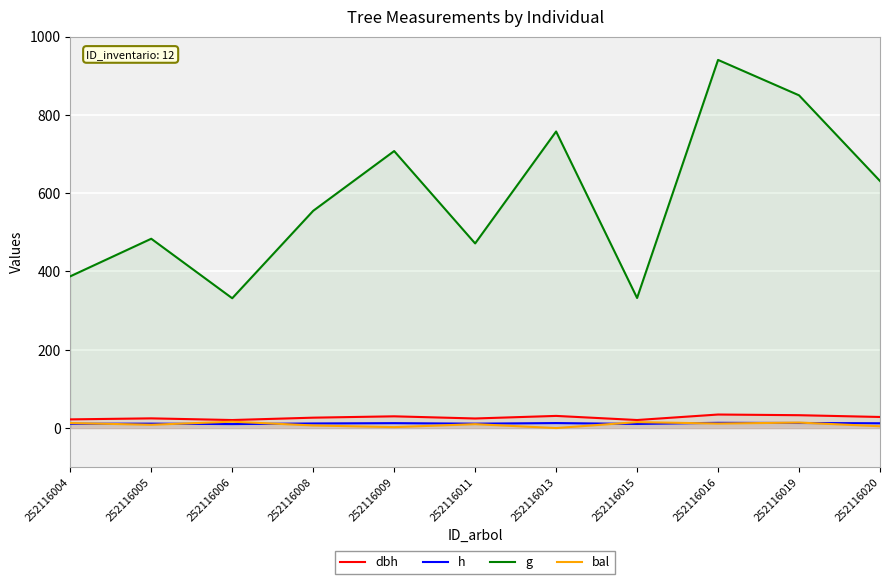

True or false: h and dbh intersect in this chart.

False